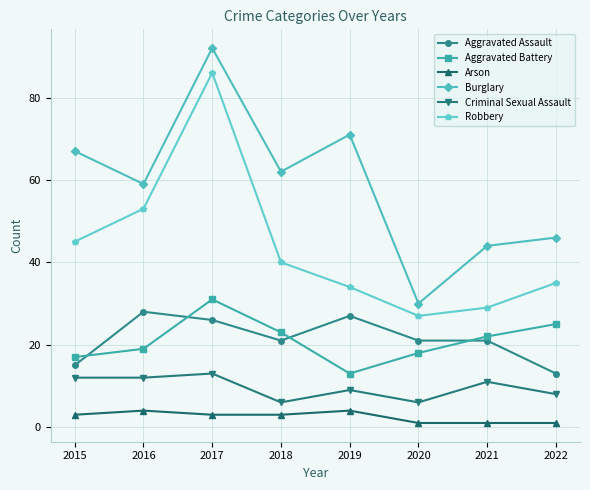

Reading left to right, transcribe all the data shown in this chart.

Aggravated Assault: 15	28	26	21	27	21	21	13
Aggravated Battery: 17	19	31	23	13	18	22	25
Arson: 3	4	3	3	4	1	1	1
Burglary: 67	59	92	62	71	30	44	46
Criminal Sexual Assault: 12	12	13	6	9	6	11	8
Robbery: 45	53	86	40	34	27	29	35